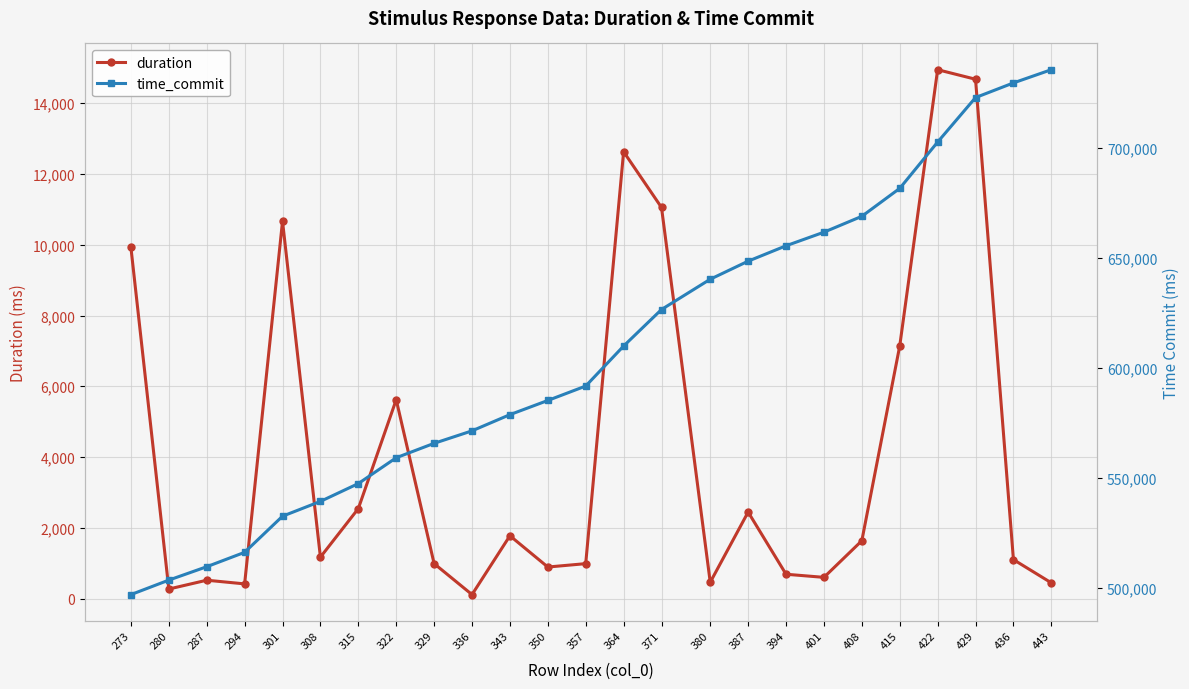

What are all the series names shown in the legend?

duration, time_commit